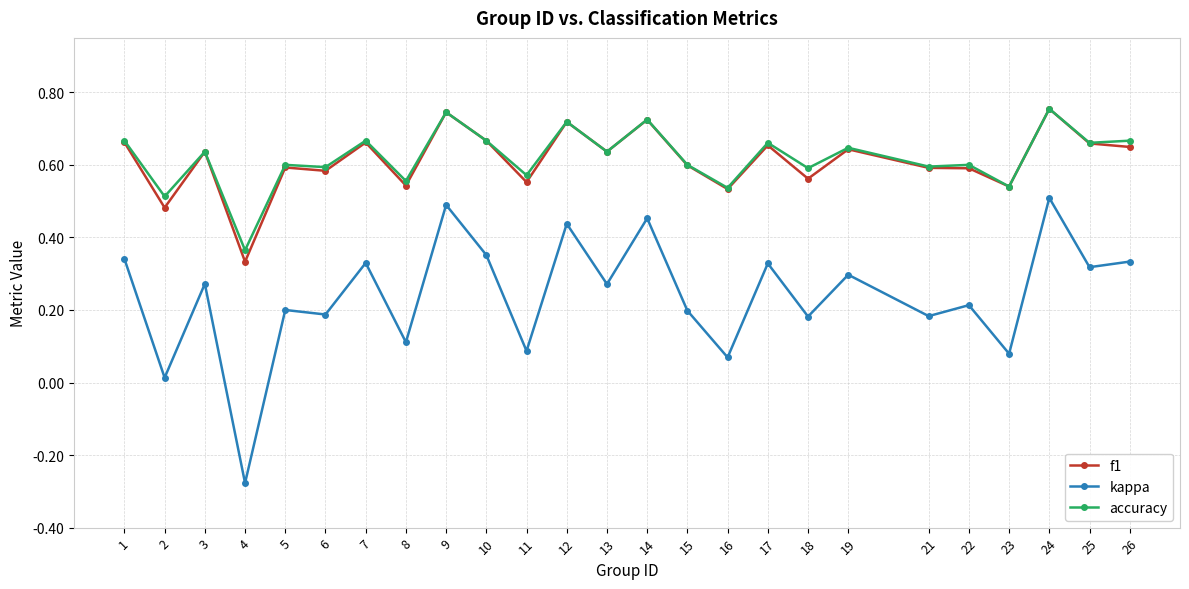

Where is the first local maximum for f1?

3